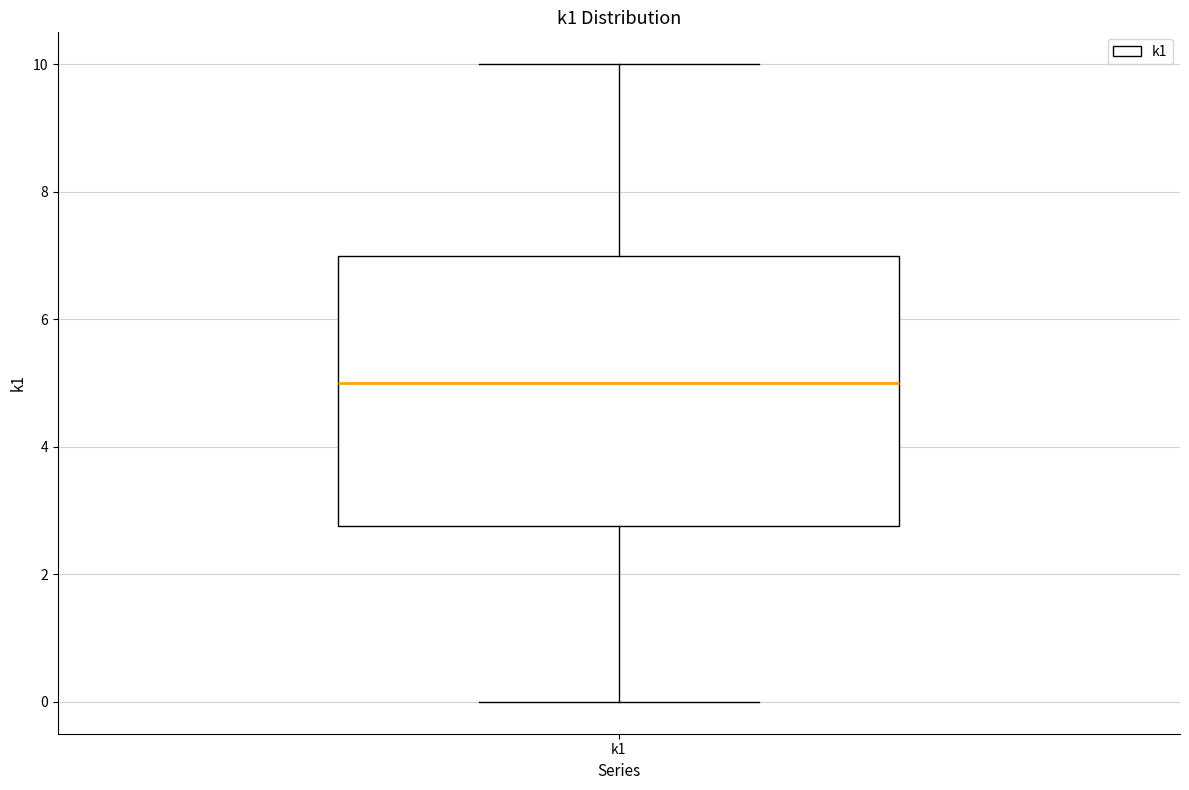

Read this box plot against the y-axis: the position of the median line, the range covered by the box, and the ends of both whiskers. The values are not printed on the chart, so give them approximately, as read against the axis.

median 5.0, box 2.8 to 7.0, whiskers 0.0 to 10.0